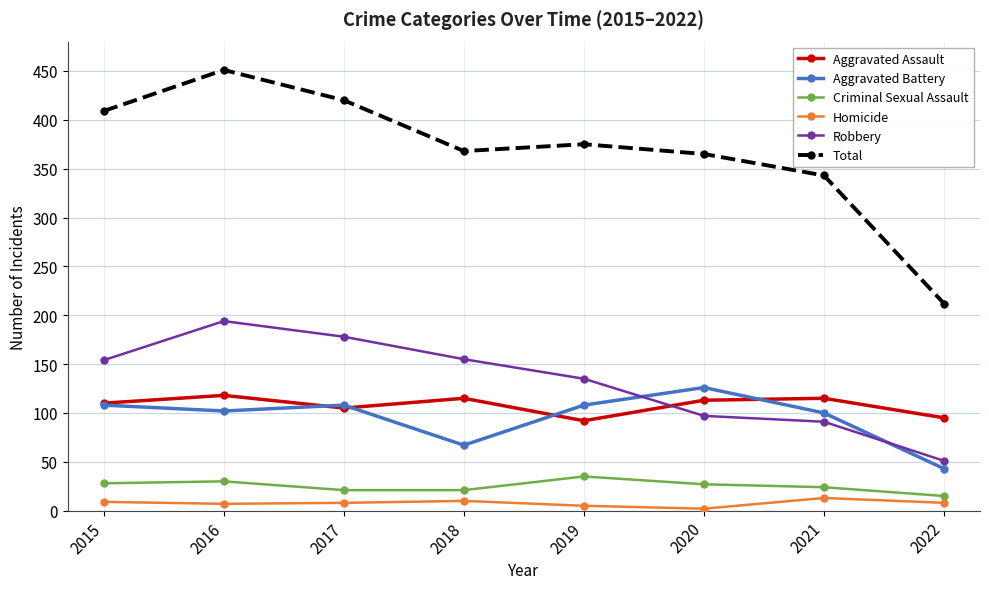

Does the chart have visible grid lines?

Yes